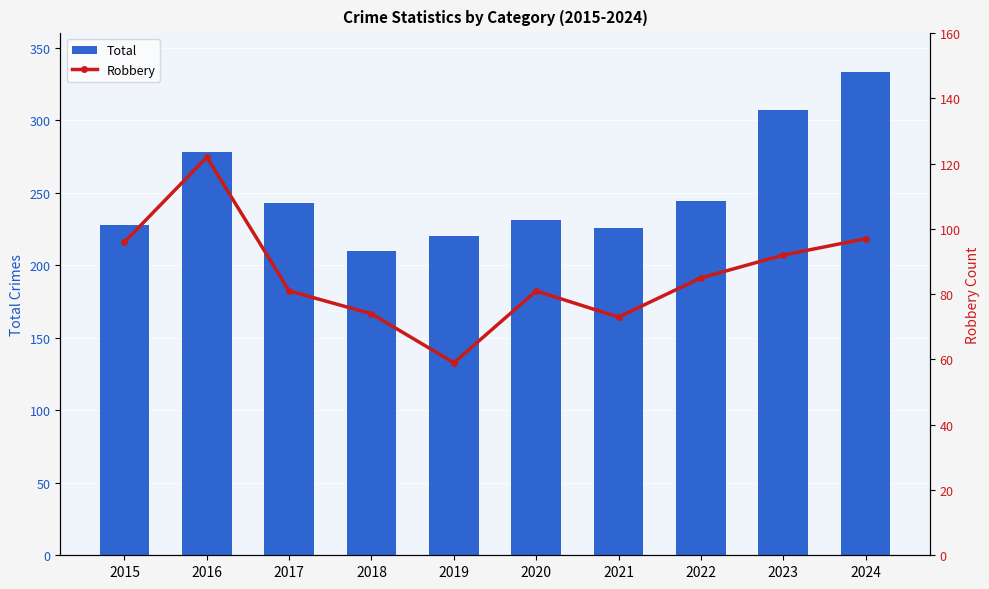

What is the value of the Robbery bar at the 8th from the left?

85